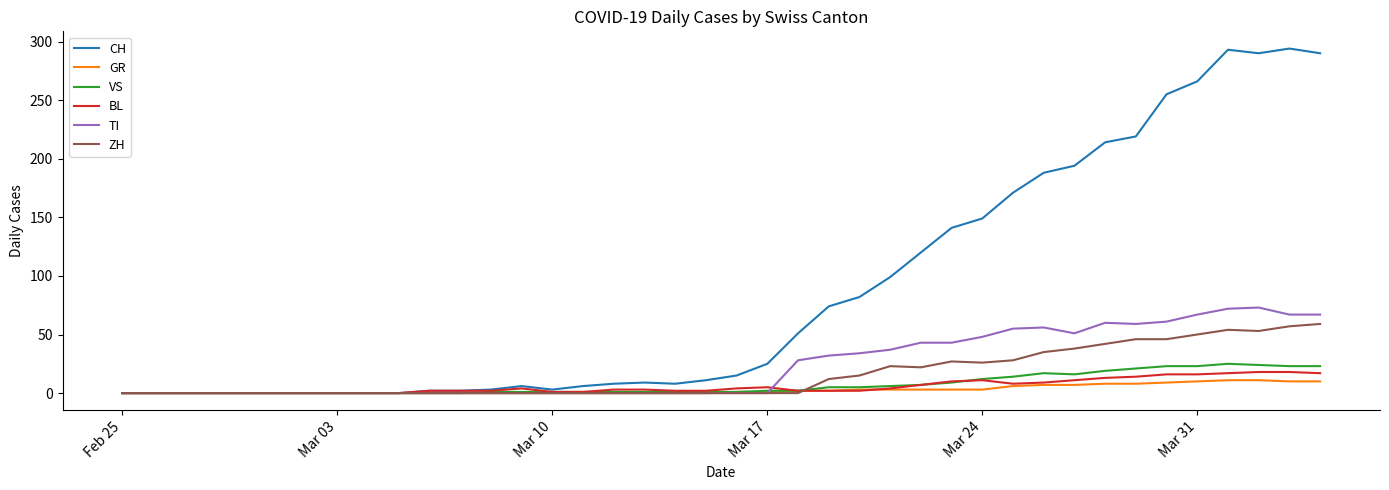

What is the maximum value shown in the chart?

294